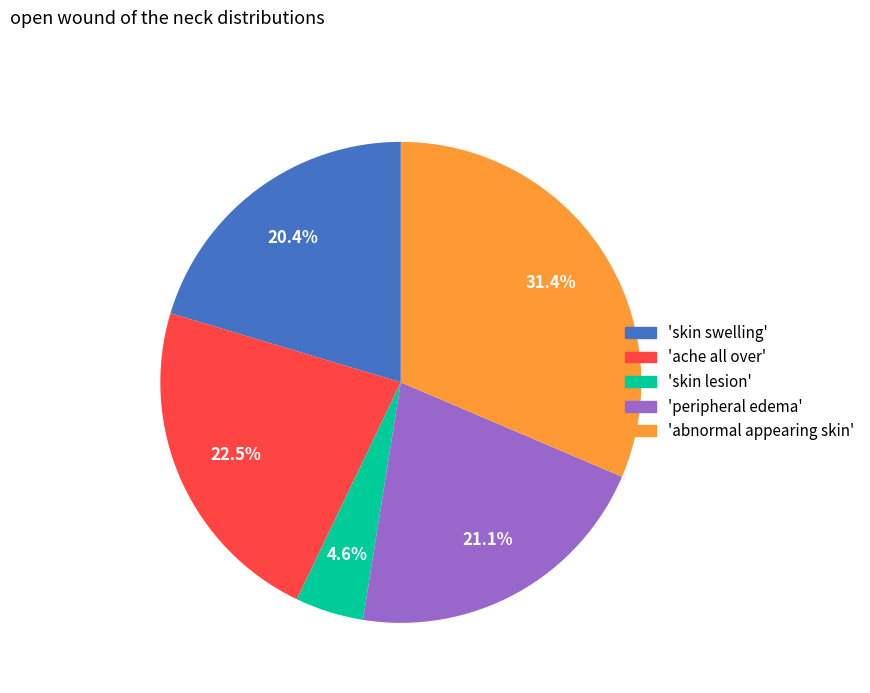

Is there any slice that represents more than half of the pie?

No